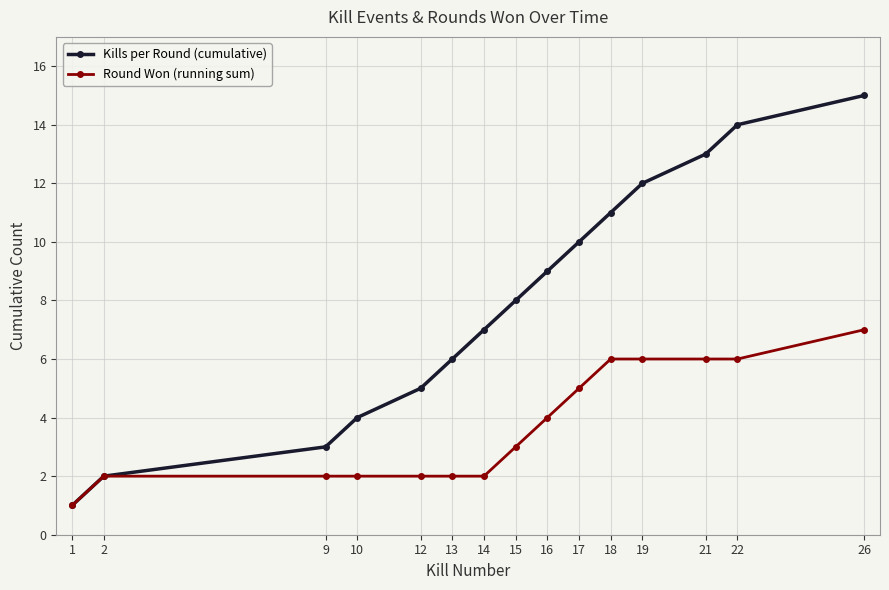

The Kills per Round (cumulative) series shows 6 at 16. True or false?

False